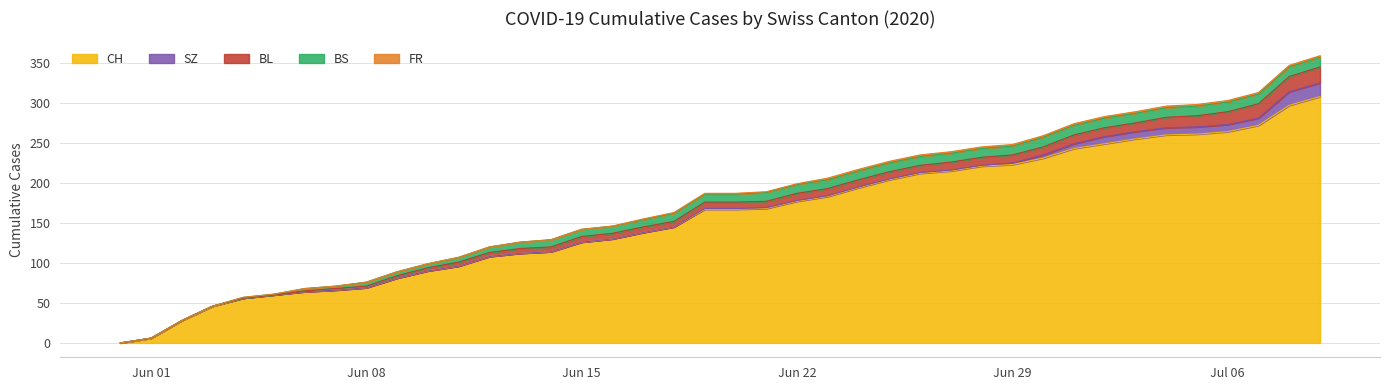

True or false: CH and BL cross at least once.

False